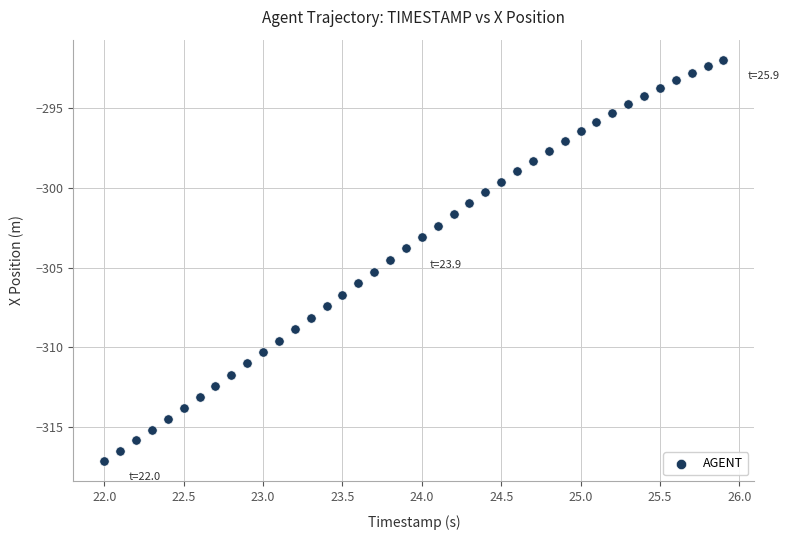

What is the range of Y values (max minus min)?

25.2